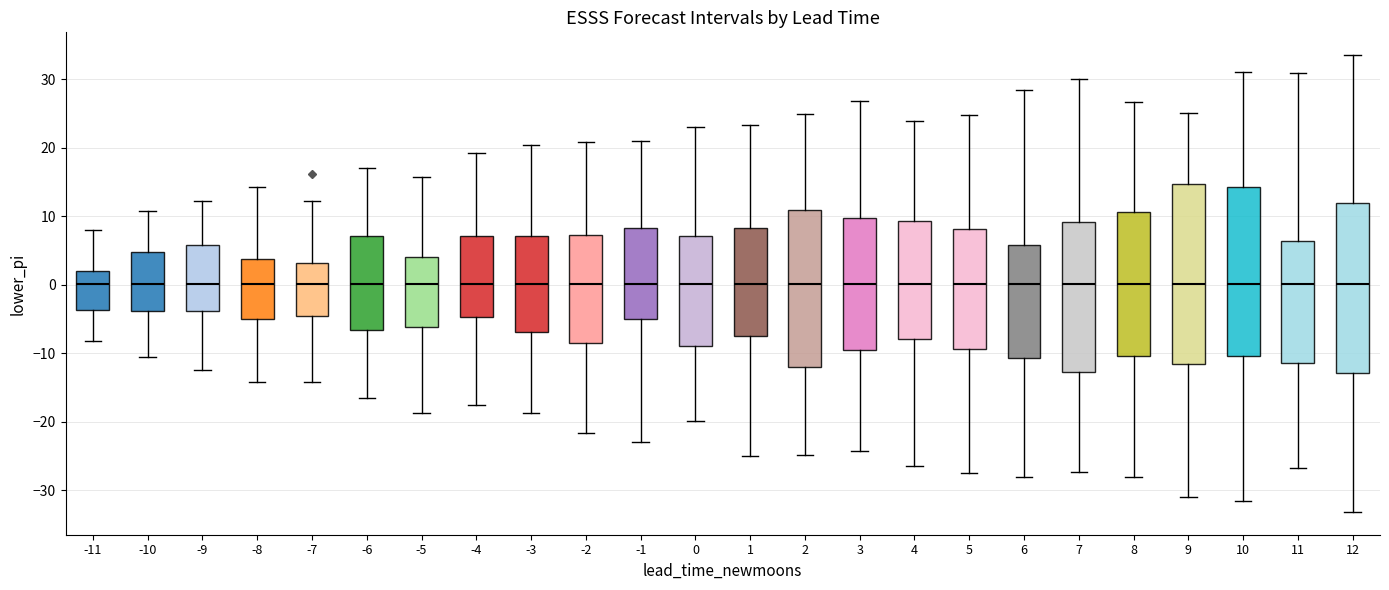

Reading left to right, read every box against the y-axis: the position of its median line, the range the box covers, and the ends of its whiskers. The values are not printed on the chart, so give them approximately, as read against the axis.

-11: median 0, box -4 to 2, whiskers -8 to 8
-10: median 0, box -4 to 5, whiskers -11 to 11
-9: median 0, box -4 to 6, whiskers -12 to 12
-8: median 0, box -5 to 4, whiskers -14 to 14
-7: median 0, box -5 to 3, whiskers -14 to 12
-6: median 0, box -7 to 7, whiskers -17 to 17
-5: median 0, box -6 to 4, whiskers -19 to 16
-4: median 0, box -5 to 7, whiskers -18 to 19
-3: median 0, box -7 to 7, whiskers -19 to 20
-2: median 0, box -9 to 7, whiskers -22 to 21
-1: median 0, box -5 to 8, whiskers -23 to 21
0: median 0, box -9 to 7, whiskers -20 to 23
1: median 0, box -8 to 8, whiskers -25 to 23
2: median 0, box -12 to 11, whiskers -25 to 25
3: median 0, box -10 to 10, whiskers -24 to 27
4: median 0, box -8 to 9, whiskers -27 to 24
5: median 0, box -9 to 8, whiskers -27 to 25
6: median 0, box -11 to 6, whiskers -28 to 28
7: median 0, box -13 to 9, whiskers -27 to 30
8: median 0, box -10 to 11, whiskers -28 to 27
9: median 0, box -12 to 15, whiskers -31 to 25
10: median 0, box -10 to 14, whiskers -32 to 31
11: median 0, box -11 to 6, whiskers -27 to 31
12: median 0, box -13 to 12, whiskers -33 to 33